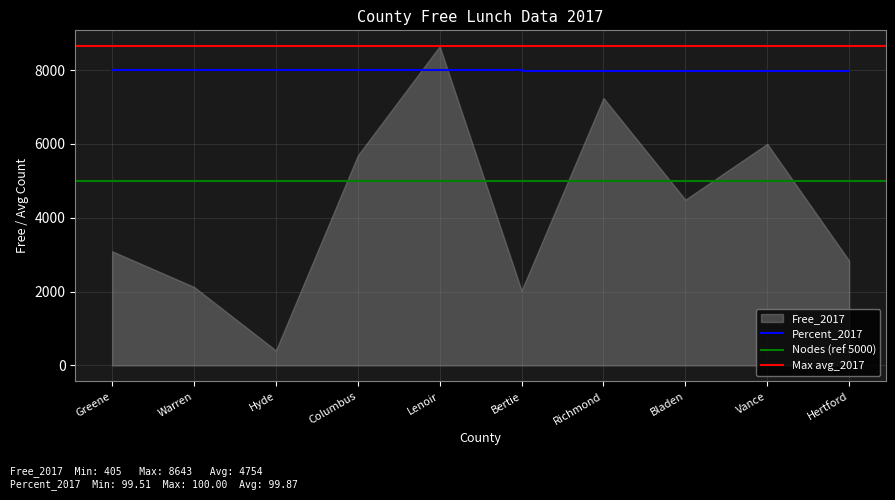

True or false: the data shows 2069.5 at Lenoir.

False